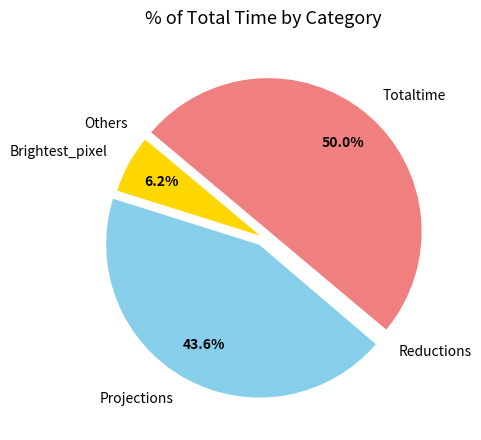

Does Projections account for over 50% of the chart?

No